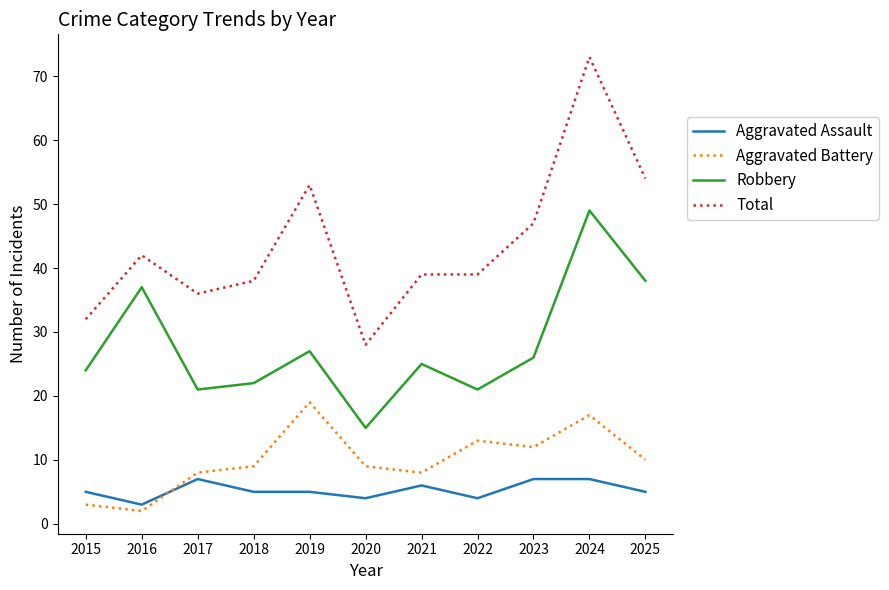

True or false: Aggravated Assault has more than 1 points higher than both neighbors.

True